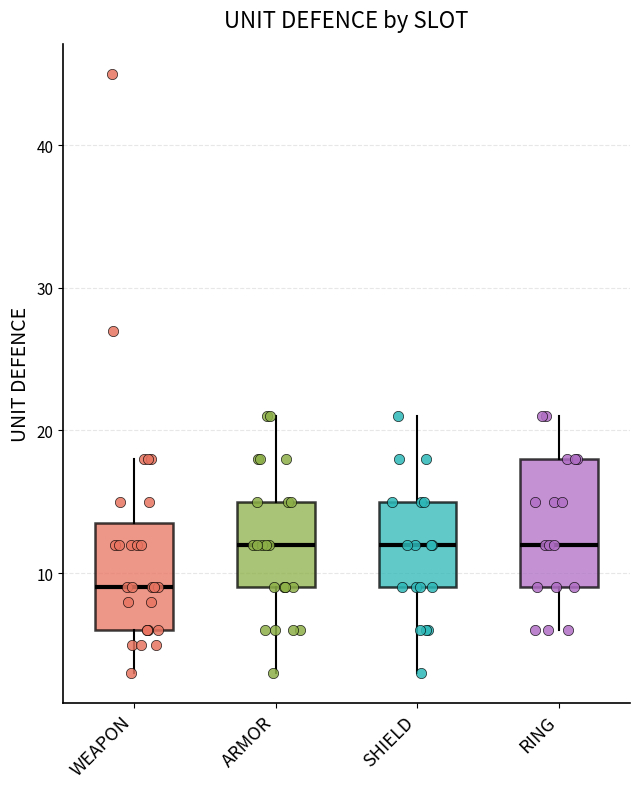

Reading left to right, transcribe this box plot: for each box, give where its median line is, the range the box spans, and where its two whiskers end, as read against the y-axis. The values are not printed on the chart, so give them approximately, as read against the axis.

WEAPON: median 9, box 6 to 14, whiskers 3 to 18
ARMOR: median 12, box 9 to 15, whiskers 3 to 21
SHIELD: median 12, box 9 to 15, whiskers 3 to 21
RING: median 12, box 9 to 18, whiskers 6 to 21